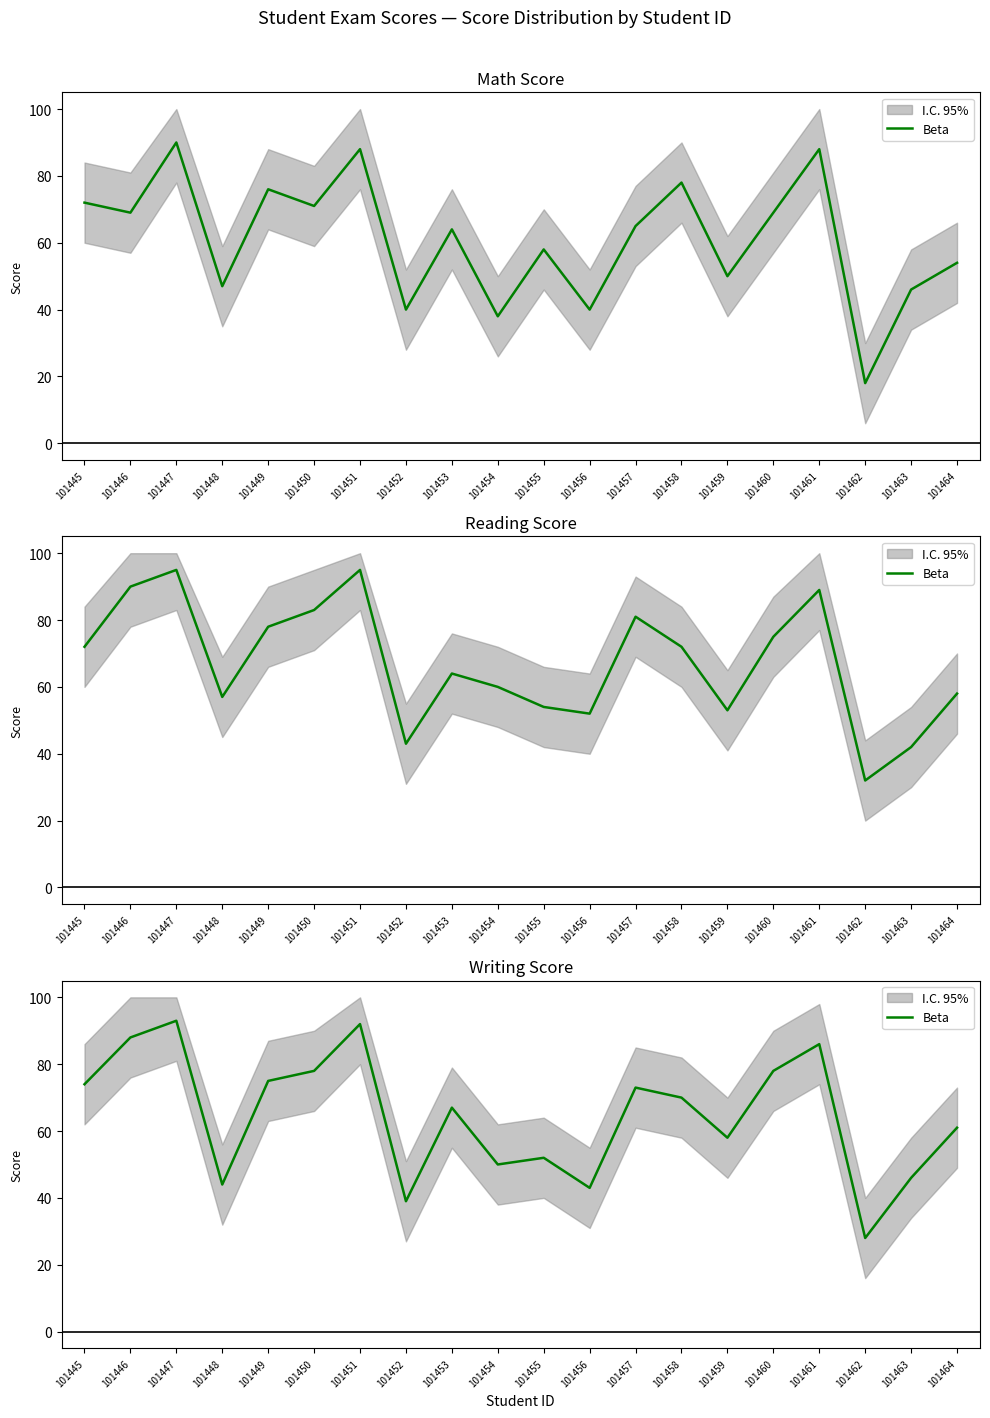

List the labels in order of value, smallest first.

101462, 101452, 101456, 101448, 101463, 101454, 101455, 101459, 101464, 101453, 101458, 101457, 101445, 101449, 101450, 101460, 101461, 101446, 101451, 101447